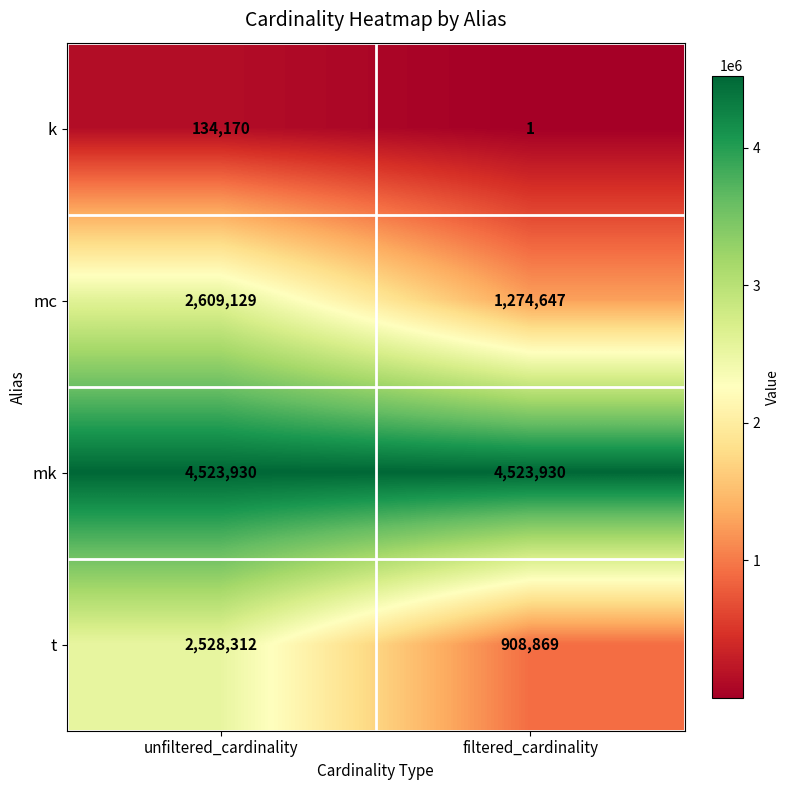

Reading right to left, list all the values displayed in this chart.

k: filtered_cardinality=1	unfiltered_cardinality=134170
mc: filtered_cardinality=1274647	unfiltered_cardinality=2609129
mk: filtered_cardinality=4523930	unfiltered_cardinality=4523930
t: filtered_cardinality=908869	unfiltered_cardinality=2528312